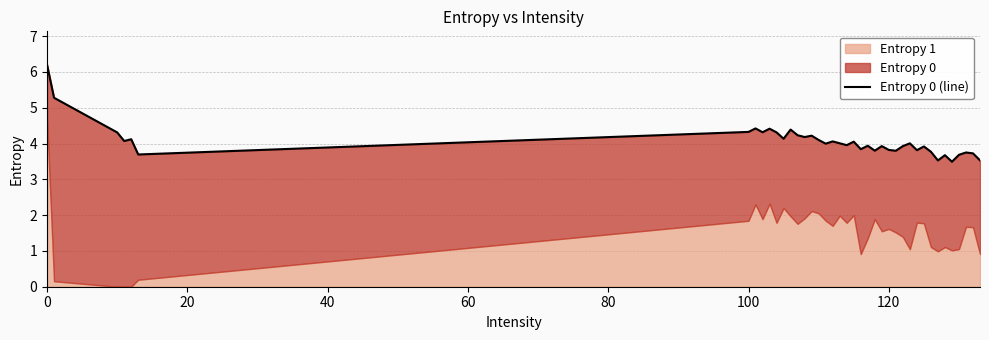

What is the average value?

4.1